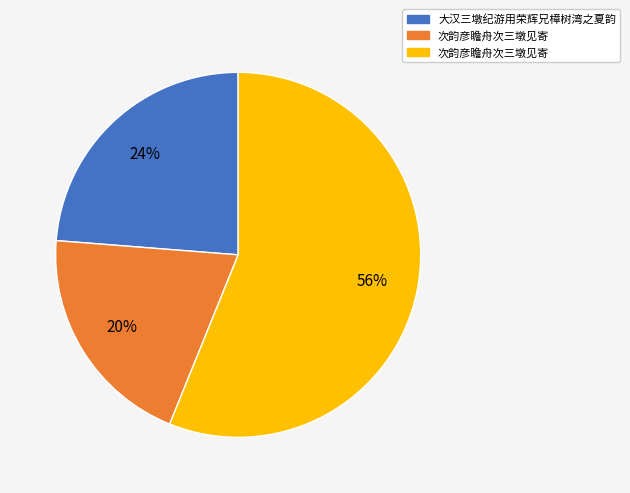

To the nearest percent, what is the difference between the largest and smallest slice percentages?

36%